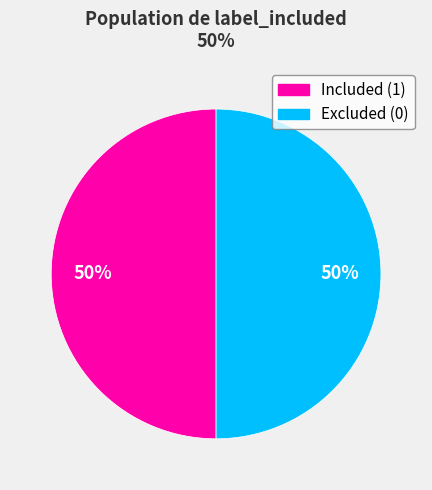

What is the ratio of the value at Excluded (0) to the value at Included (1)?

1.0